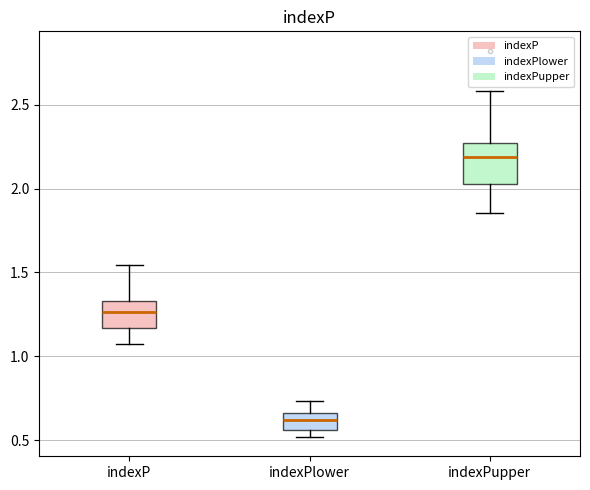

Reading left to right, transcribe this box plot: for each box, give where its median line is, the range the box spans, and where its two whiskers end, as read against the y-axis. The values are not printed on the chart, so give them approximately, as read against the axis.

indexP: median 1.25, box 1.15 to 1.35, whiskers 1.05 to 1.55
indexPlower: median 0.60, box 0.55 to 0.65, whiskers 0.50 to 0.75
indexPupper: median 2.20, box 2.00 to 2.25, whiskers 1.85 to 2.60